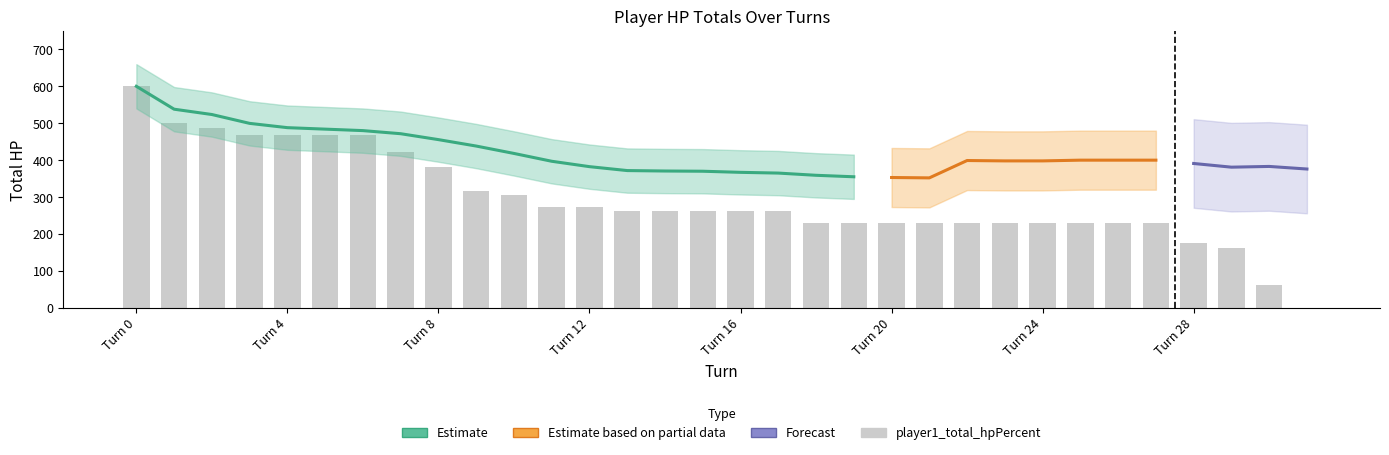

What is the greatest value displayed?

600